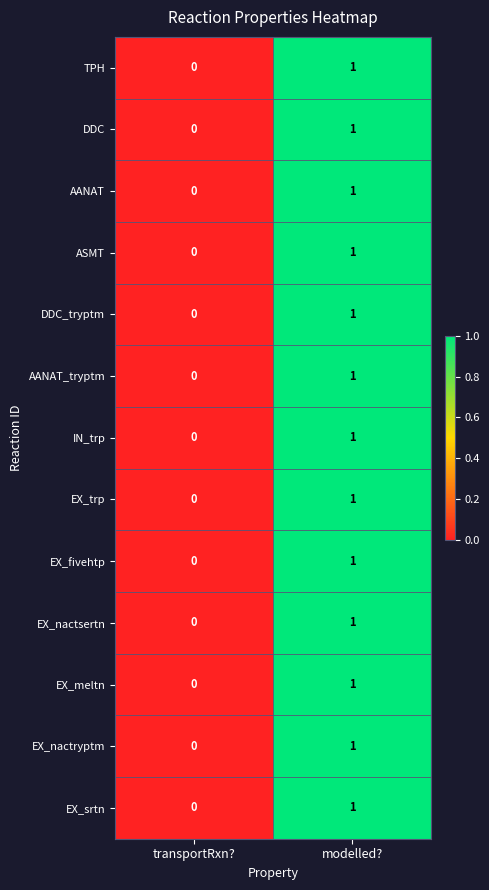

What is the maximum value shown in the chart?

1